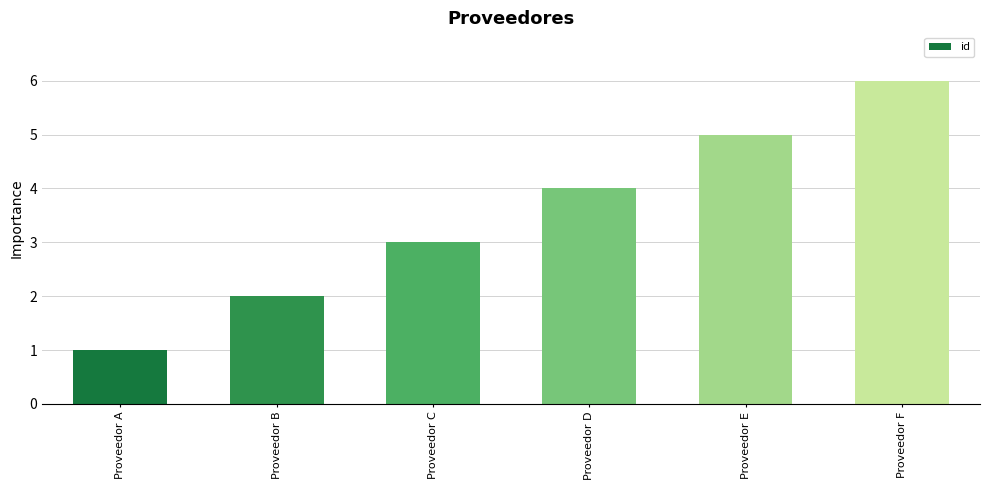

Count the values in the range 2 to 5.

4